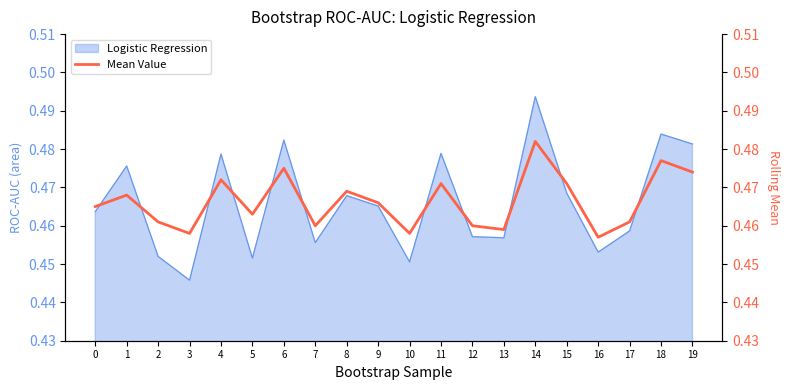

The chart shows a value of 0.5 at 7. True or false?

True